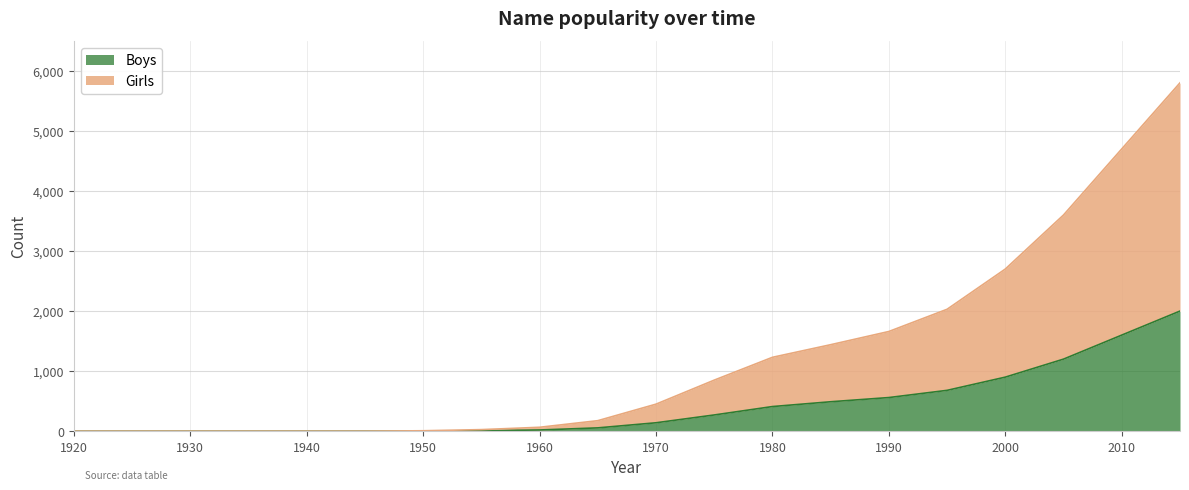

Reading left to right, transcribe all the data shown in this chart.

Girls: 0	0	0	0	0	0	7	26	65	175	450	850	1230	1440	1660	2030	2700	3600	4700	5800
Boys: 0	0	0	0	0	0	2	8	20	55	140	270	410	490	560	680	900	1200	1600	2000